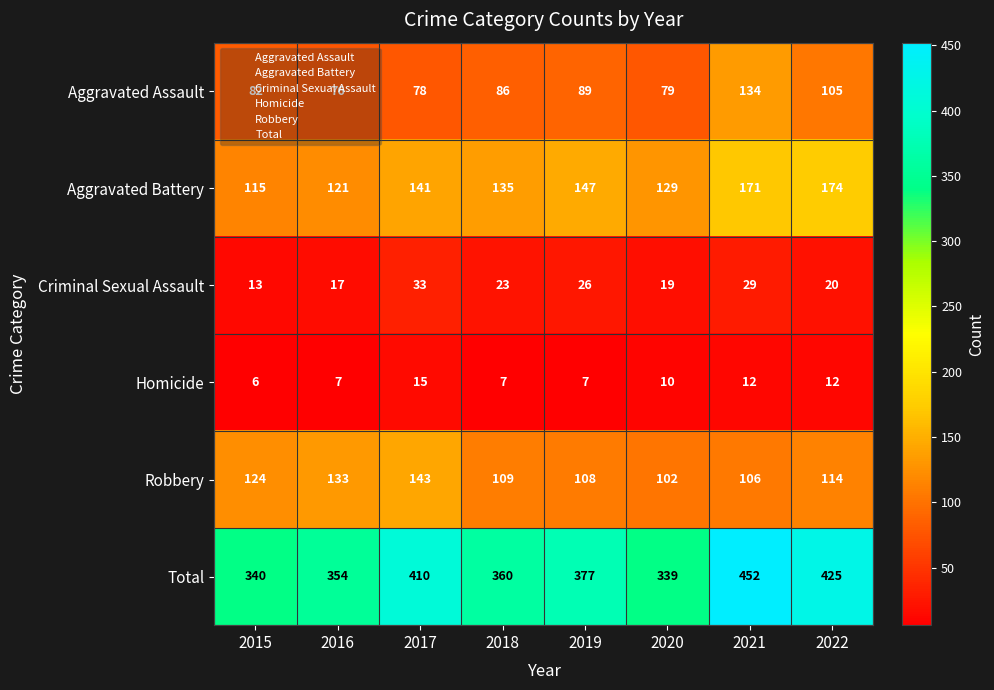

Rank the series by their maximum value, from highest to lowest.

Total, Aggravated Battery, Robbery, Aggravated Assault, Criminal Sexual Assault, Homicide